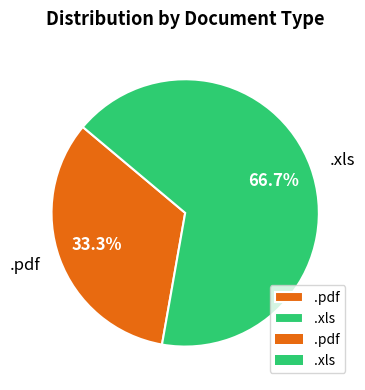

What is the ratio of the value at .xls to the value at .pdf?

2.0